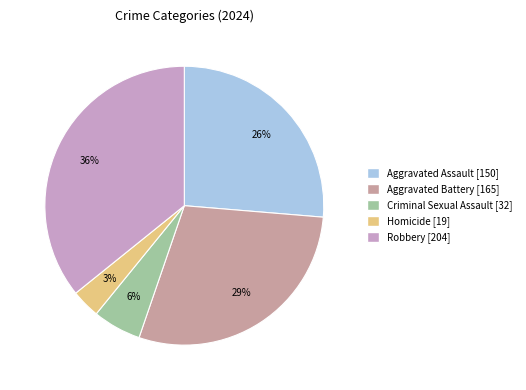

What is the change in value from Homicide to Robbery?

+185